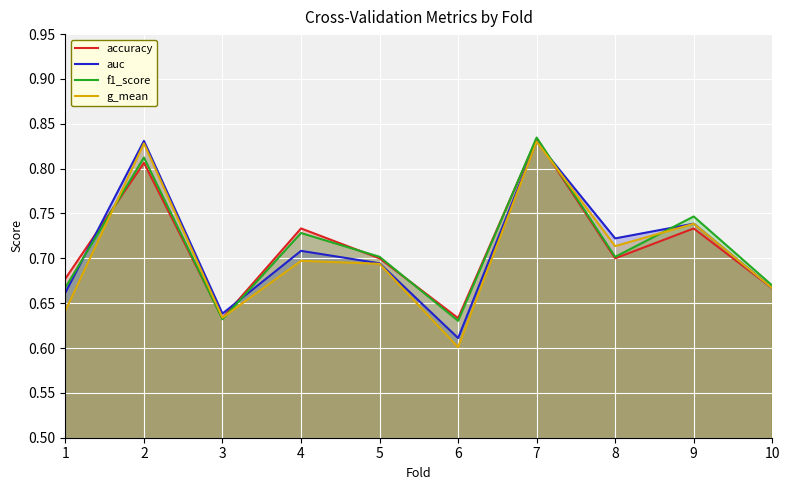

What is the sum of the f1_score values at 10 and 5?

1.4